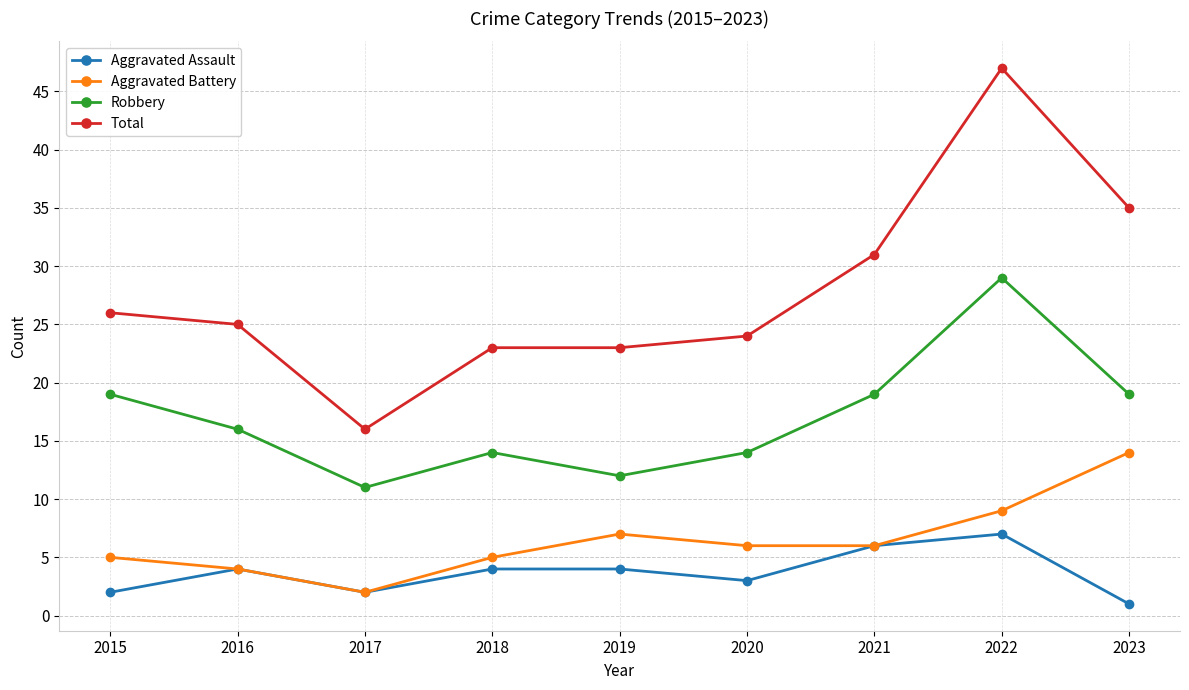

True or false: Total has more than 0 interior local peaks.

True